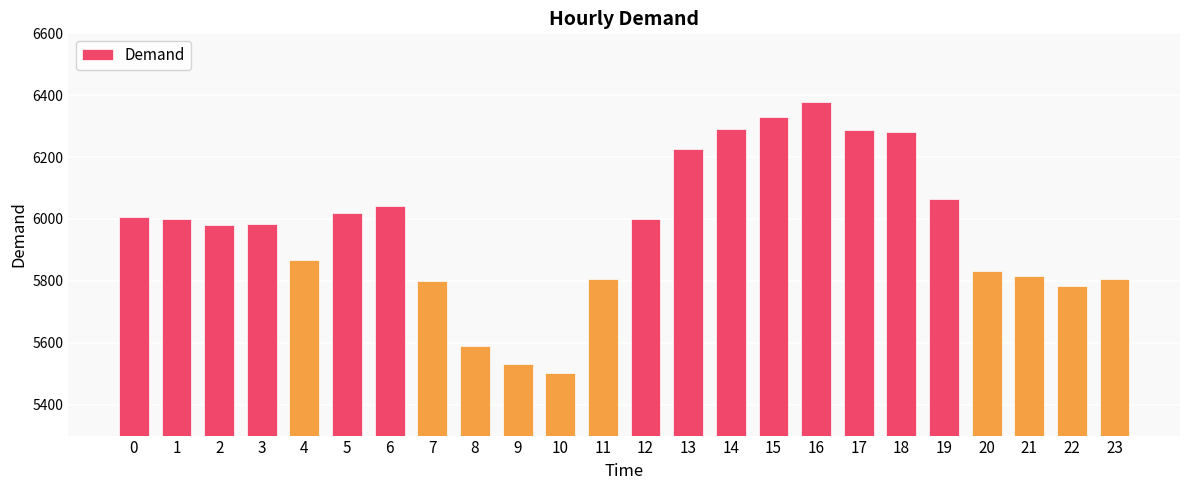

Is it true that the value at 15 is 6330?

True